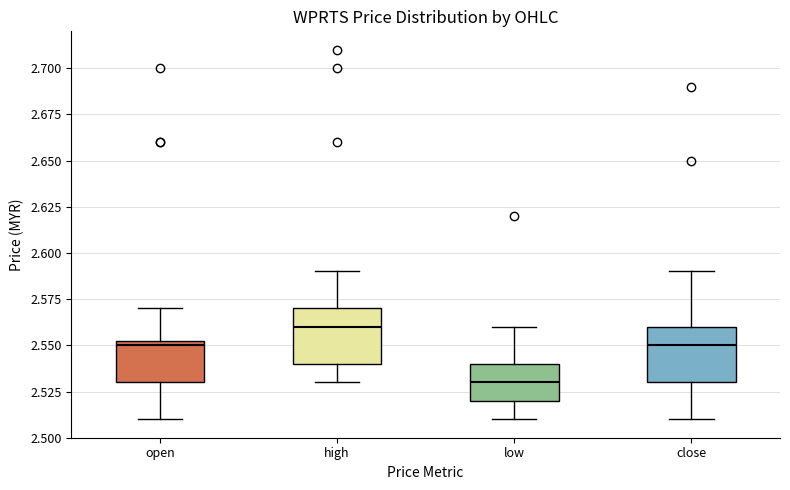

Which box's median line is the highest?

high